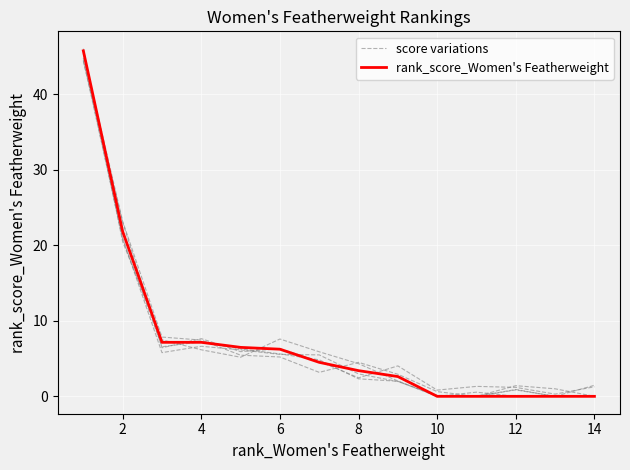

What is the difference between the second highest and second lowest values in the score variations series?

23.2